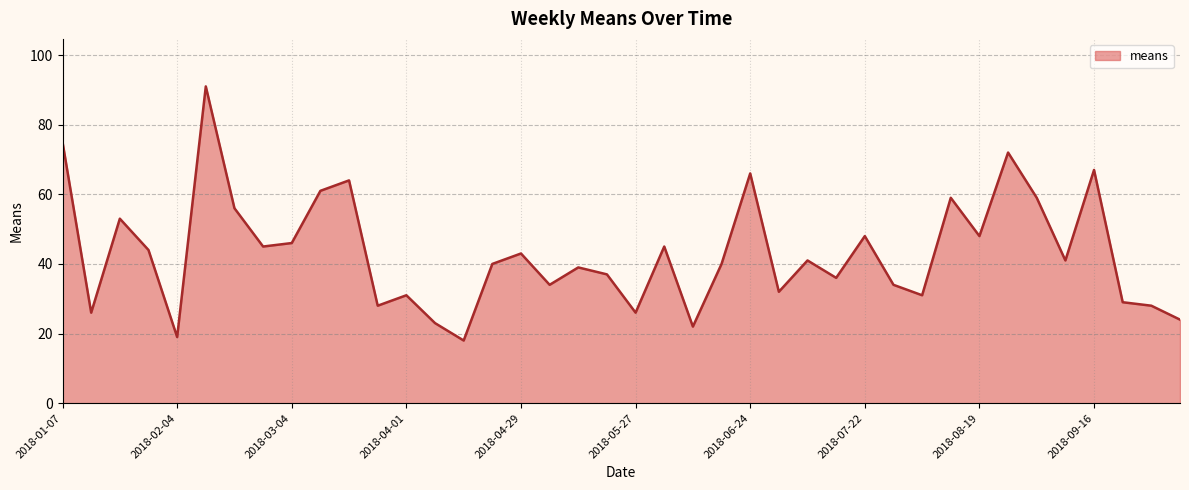

What is the maximum value shown in the chart?

91